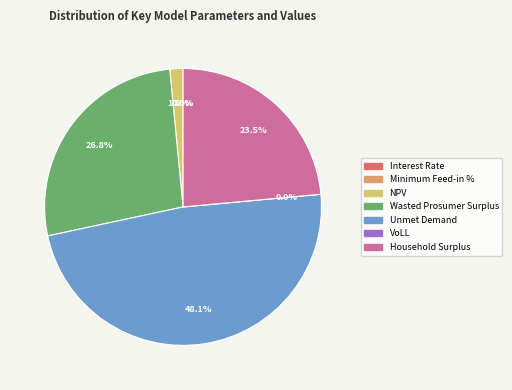

Rank the categories by value from highest to lowest.

Unmet Demand, Wasted Prosumer Surplus, Household Surplus, NPV, VoLL, Minimum Feed-in %, Interest Rate